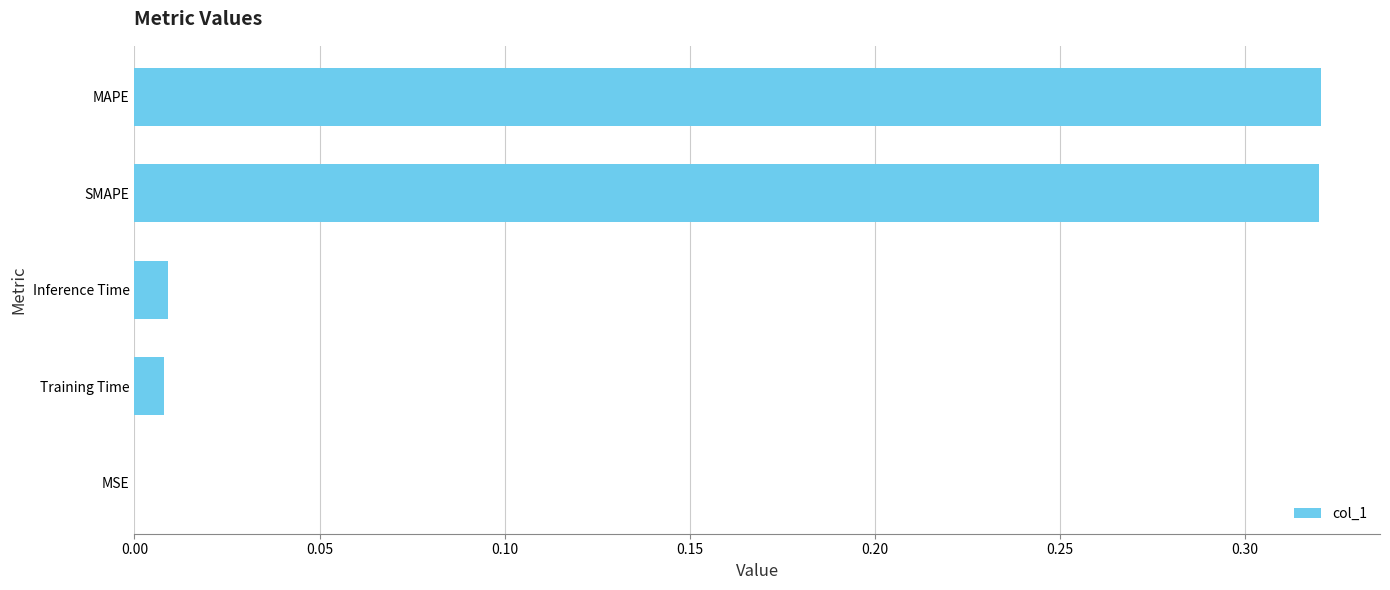

What is the sum of all values?

0.7